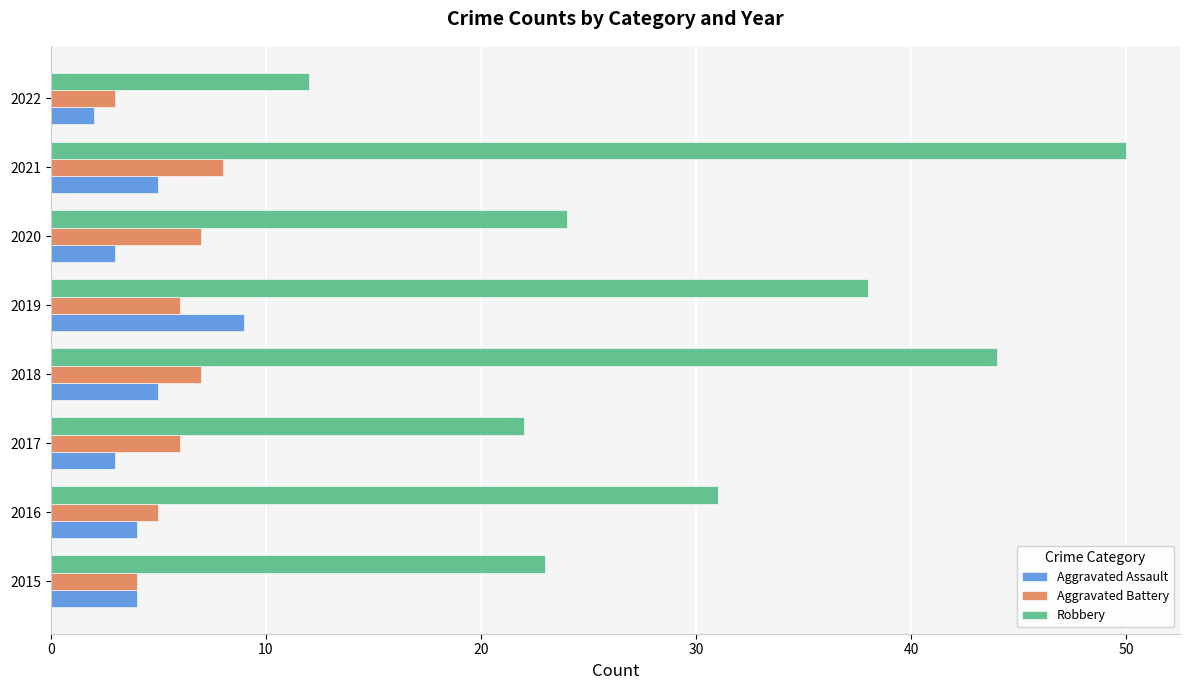

List the series in order of their peak value, lowest first.

Aggravated Battery, Aggravated Assault, Robbery